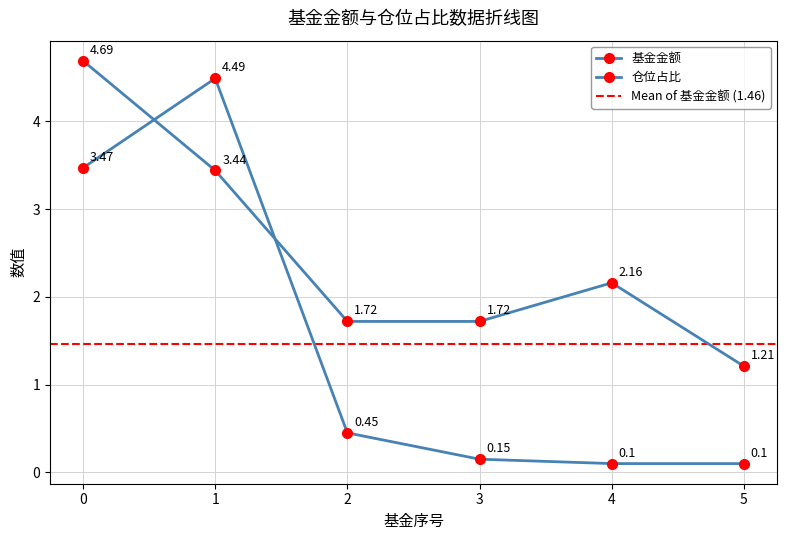

What is the maximum value shown in the chart?

4.7